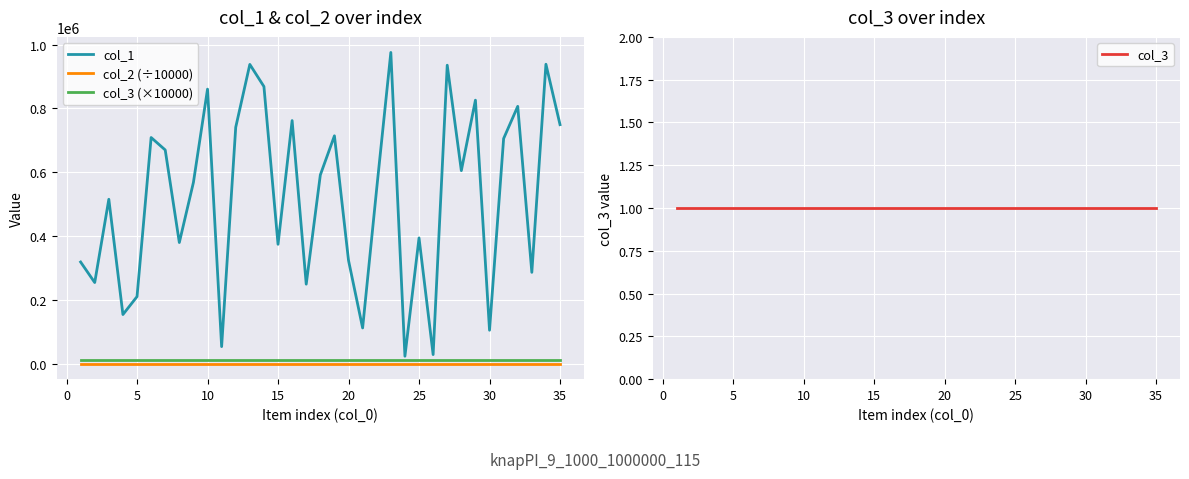

True or false: col_1 and col_2 (÷10000) cross at least once.

False